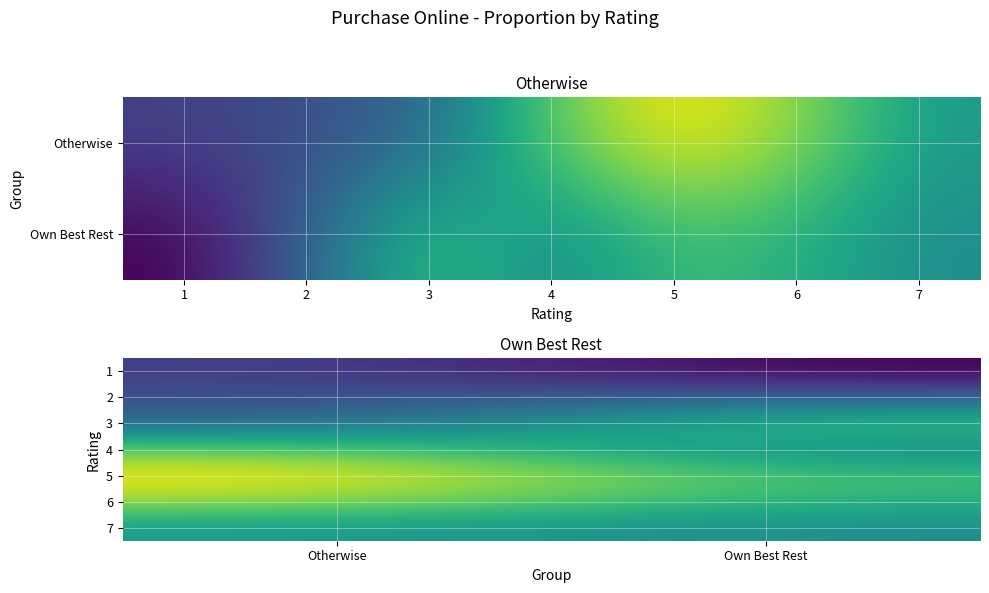

What is the spread (max minus min) of values at Own Best Rest?

0.2